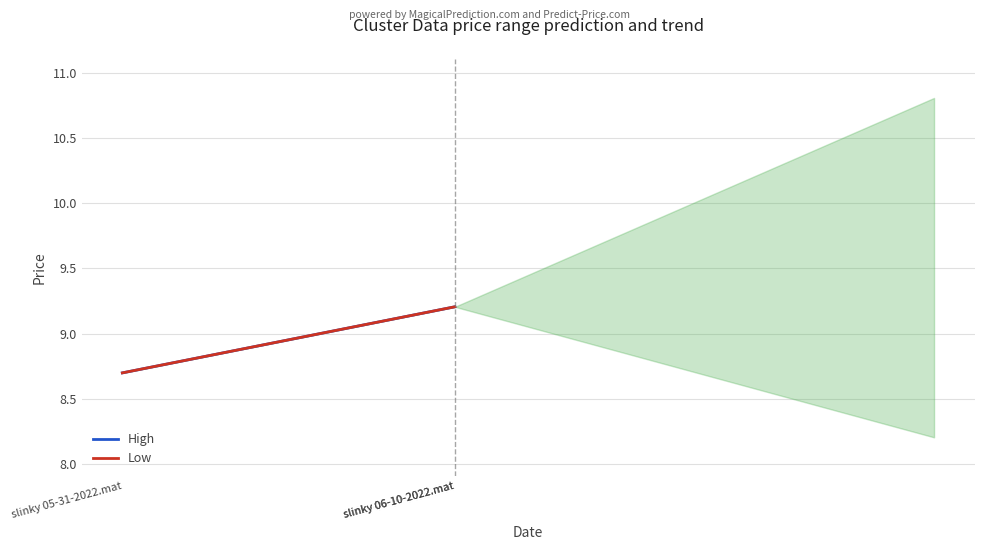

What is the label of the 2nd point from the right?

slinky 06-10-2022.mat